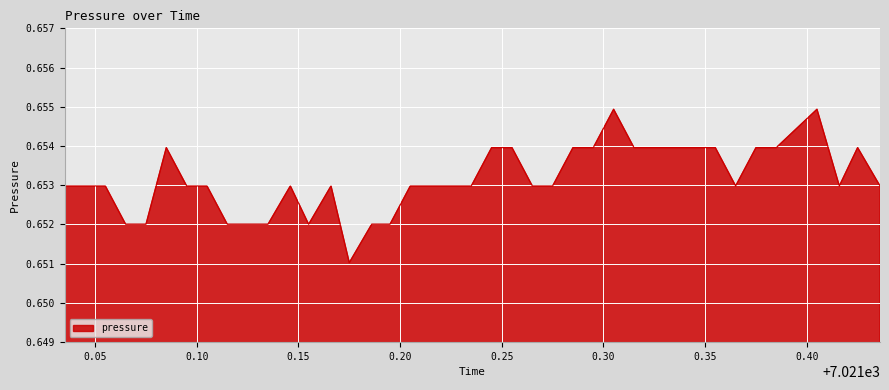

How many categories are shown in the chart?

40